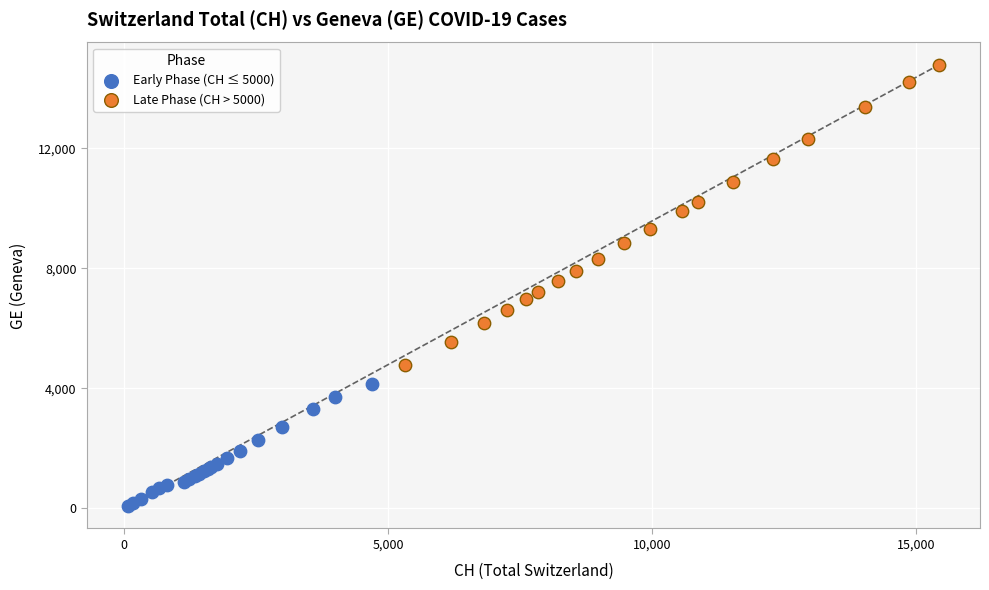

Which series reaches the minimum Y coordinate?

Early Phase (CH ≤ 5000)